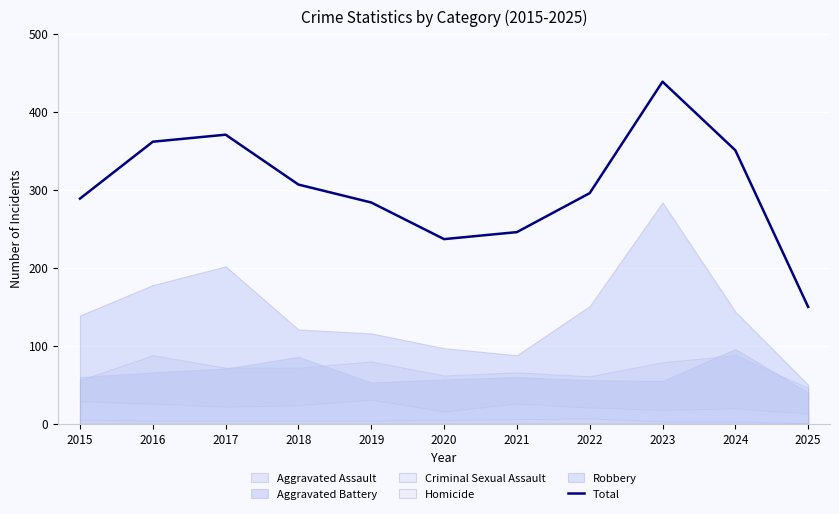

List the labels in order of value, smallest first.

2025, 2020, 2021, 2019, 2015, 2022, 2018, 2024, 2016, 2017, 2023